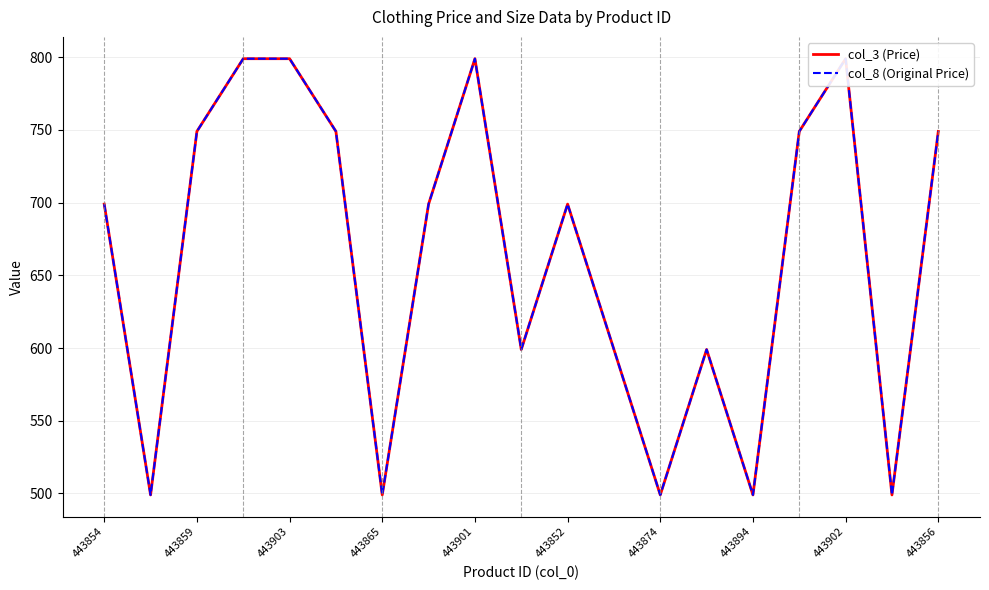

What are all the series names shown in the legend?

col_3 (Price), col_8 (Original Price)